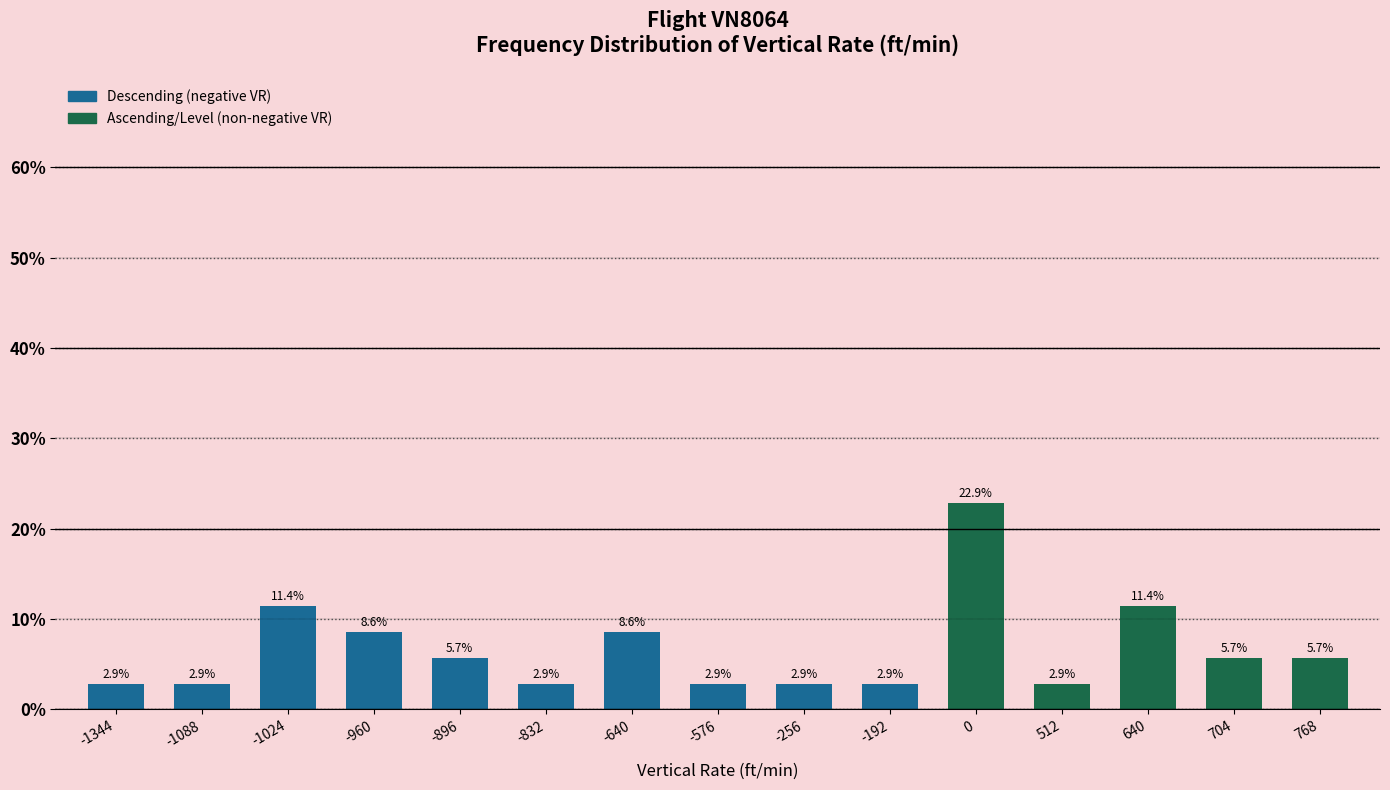

Reading left to right, transcribe all the data shown in this chart.

2.9	2.9	11.4	8.6	5.7	2.9	8.6	2.9	2.9	2.9	22.9	2.9	11.4	5.7	5.7